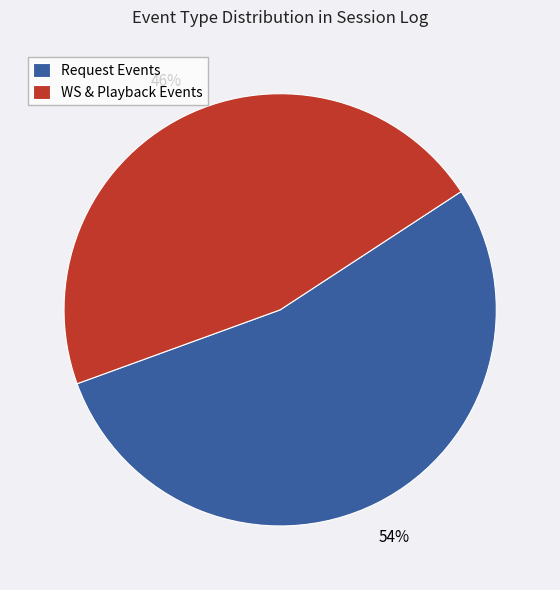

What is the smallest slice in the pie chart?

WS & Playback Events